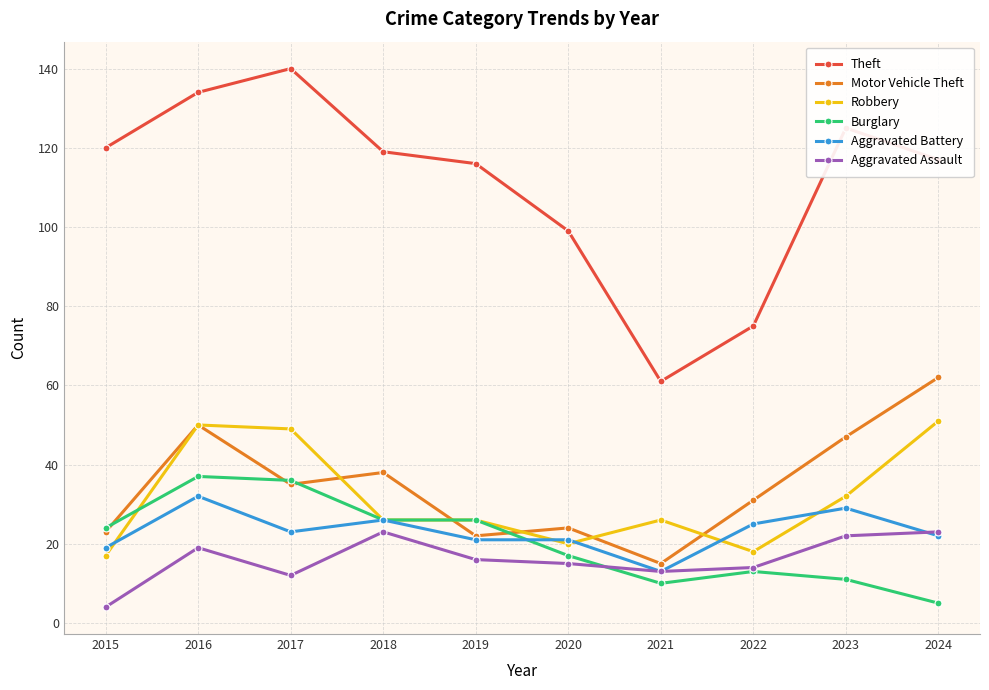

True or false: Motor Vehicle Theft and Robbery intersect in this chart.

True